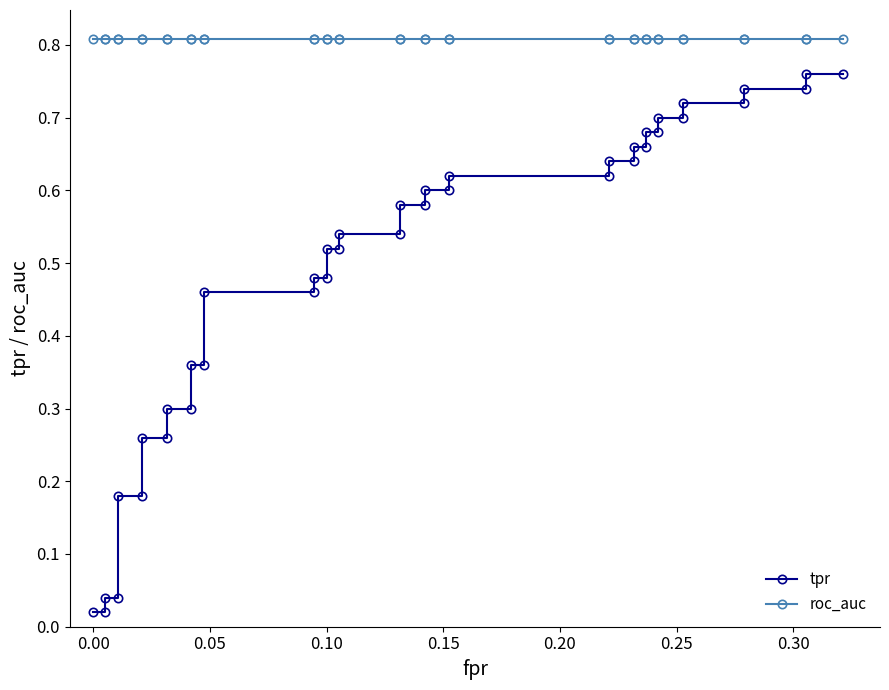

Reading left to right, transcribe all the data shown in this chart.

tpr: 0.0	0.0	0.0	0.0	0.2	0.2	0.3	0.3	0.3	0.3	0.4	0.4	0.5	0.5	0.5	0.5	0.5	0.5	0.5	0.5	0.6	0.6	0.6	0.6	0.6	0.6	0.6	0.6	0.7	0.7	0.7	0.7	0.7	0.7	0.7	0.7	0.7	0.7	0.8	0.8
roc_auc: 0.8	0.8	0.8	0.8	0.8	0.8	0.8	0.8	0.8	0.8	0.8	0.8	0.8	0.8	0.8	0.8	0.8	0.8	0.8	0.8	0.8	0.8	0.8	0.8	0.8	0.8	0.8	0.8	0.8	0.8	0.8	0.8	0.8	0.8	0.8	0.8	0.8	0.8	0.8	0.8